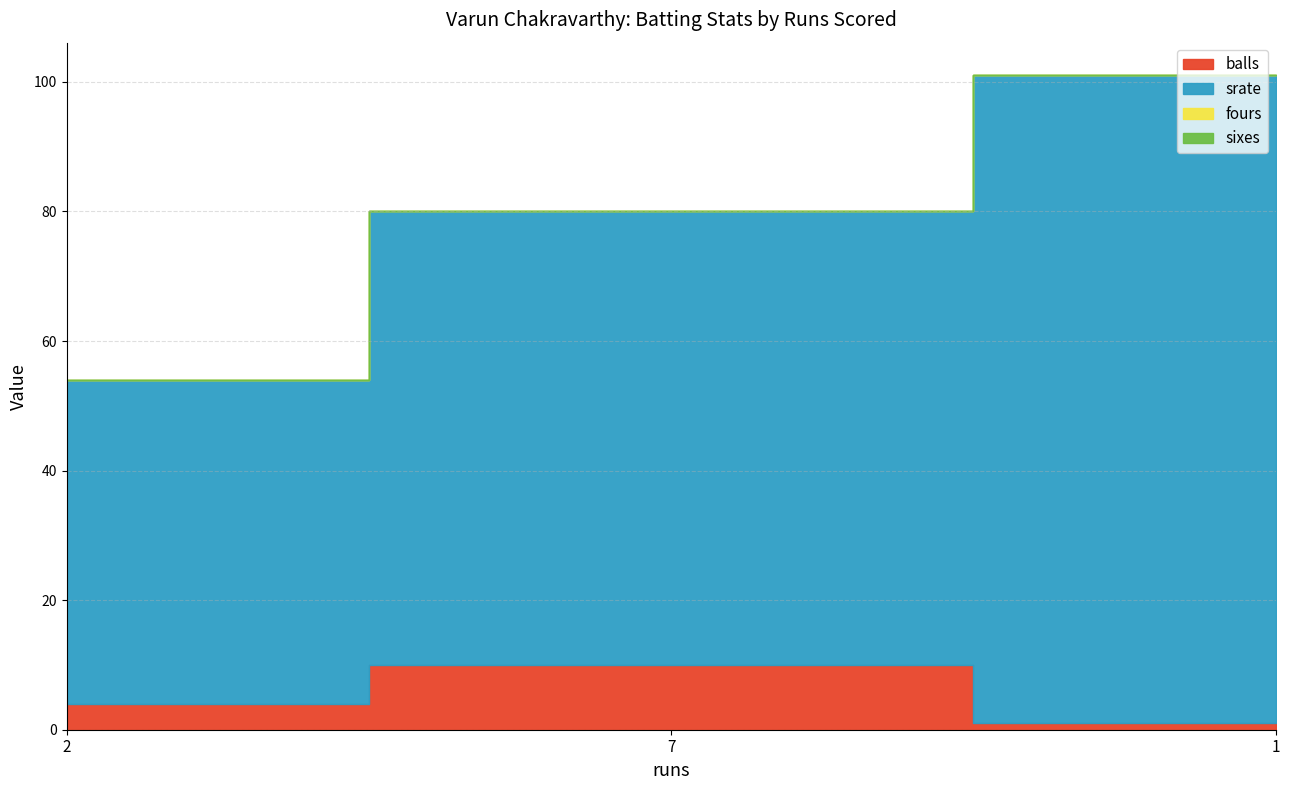

What is the minimum value for srate?

50